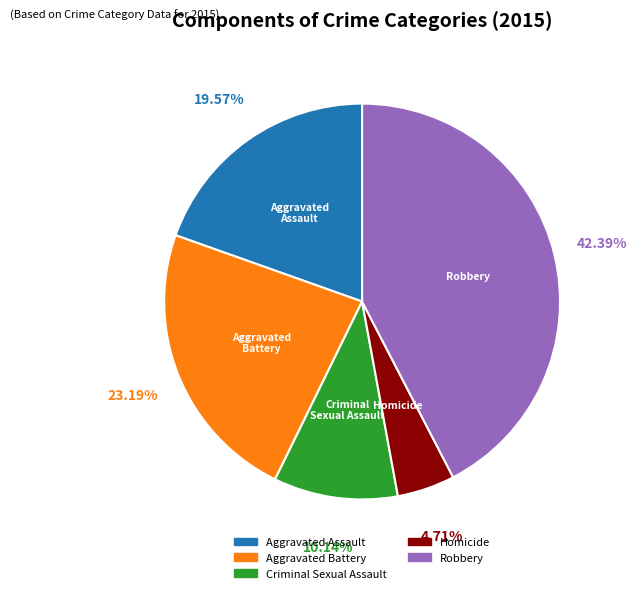

Which category has the smallest portion of the pie?

Homicide